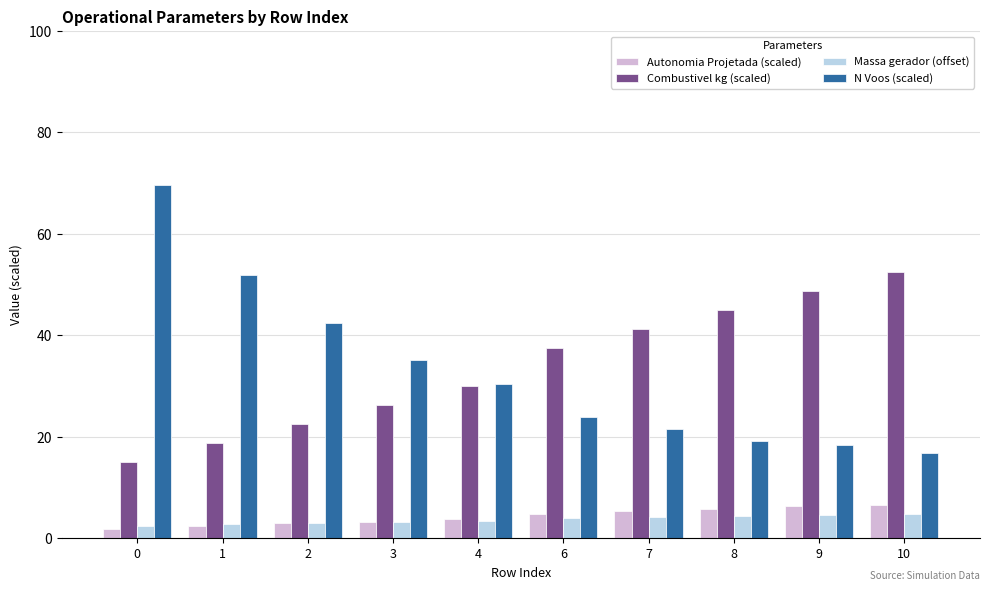

Is the value of Combustivel kg (scaled) at 6 greater than the value of Autonomia Projetada (scaled) at 10?

Yes